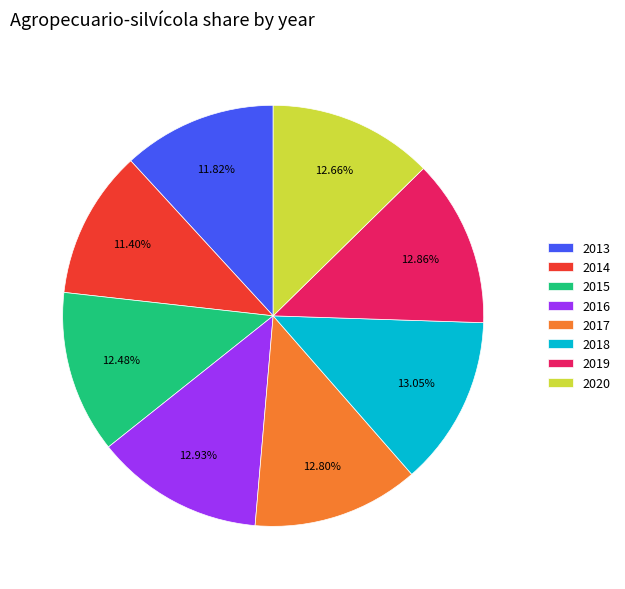

Which has a higher value, 2016 or 2014?

2016